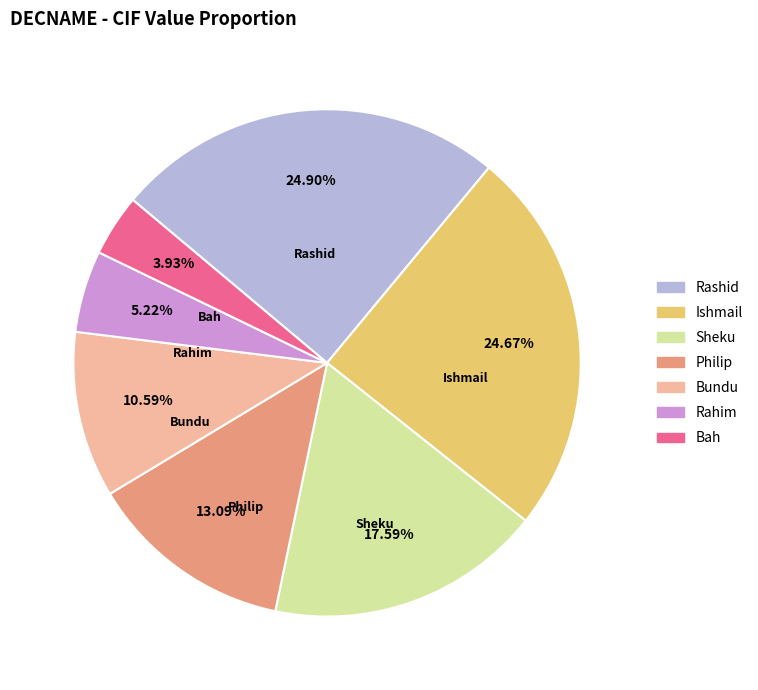

Combined, do Bundu and Rashid account for over 50%?

No